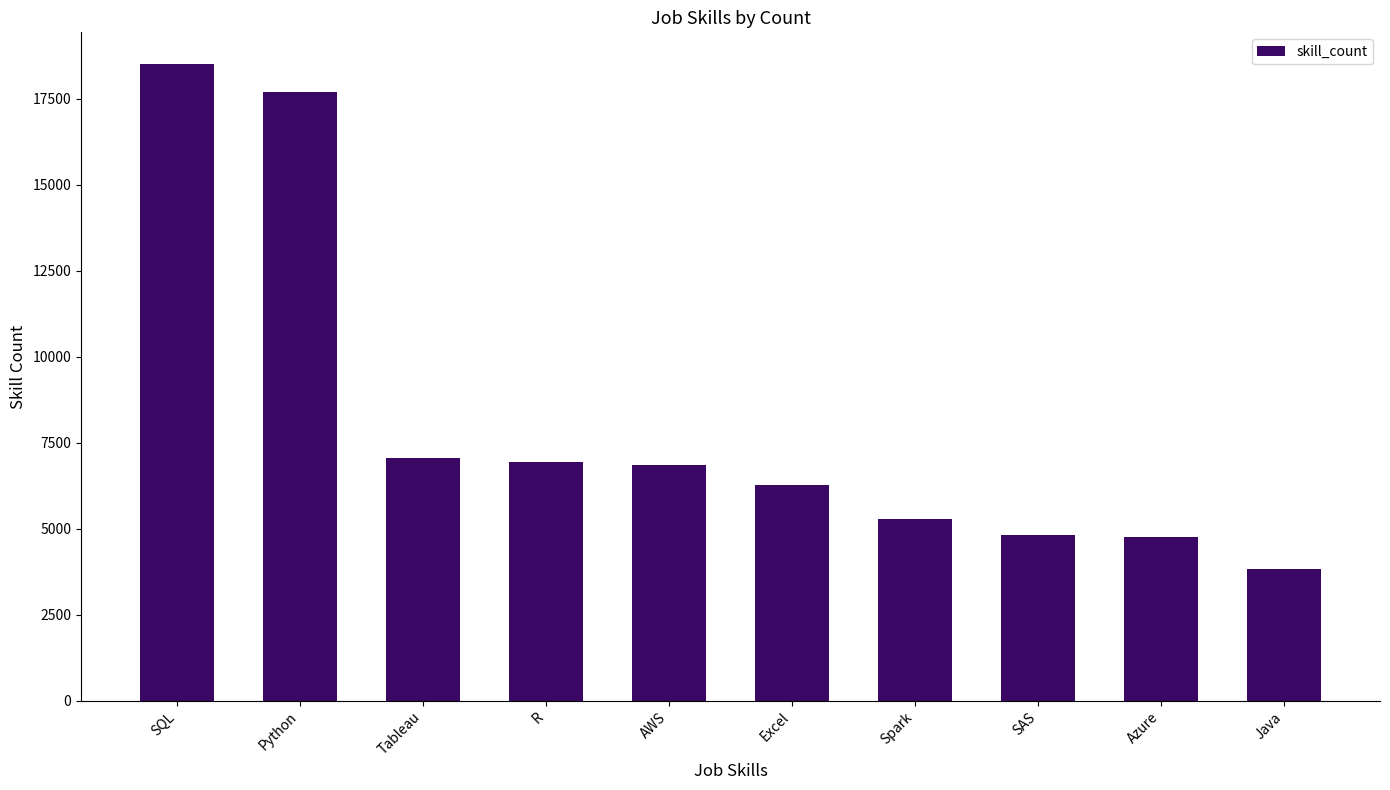

What value does the data have at R?

6929